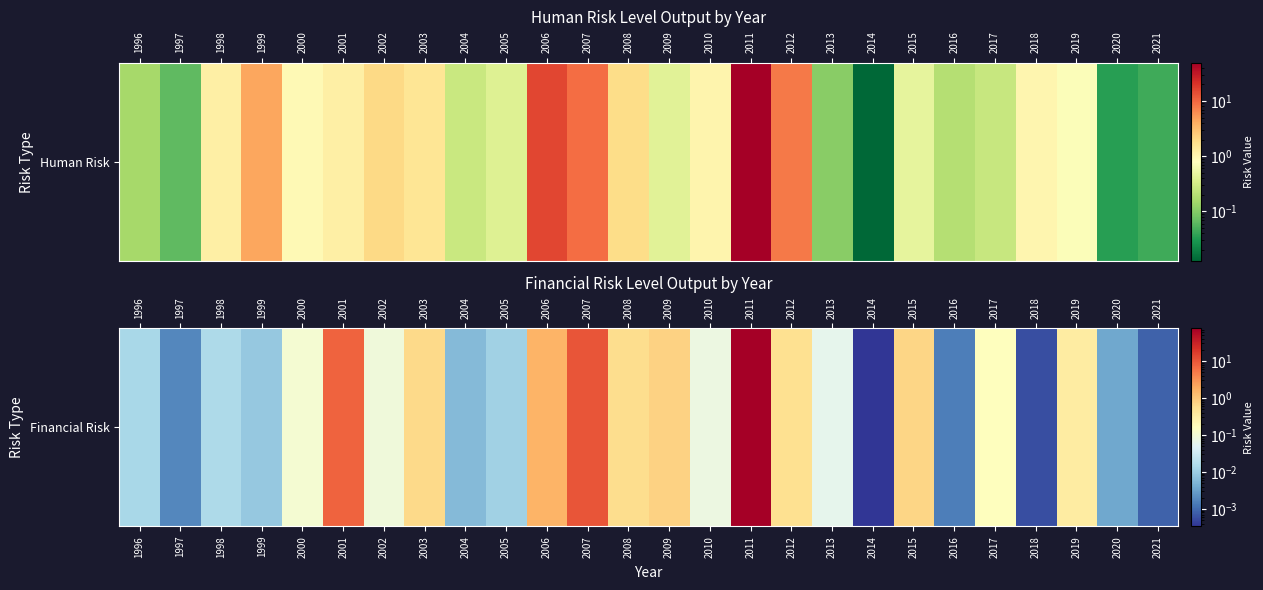

Rank the categories by value from lowest to highest.

2014, 2018, 2021, 2016, 1997, 2020, 2004, 1999, 2005, 1996, 1998, 2013, 2010, 2002, 2000, 2017, 2019, 2012, 2008, 2003, 2015, 2009, 2006, 2001, 2007, 2011